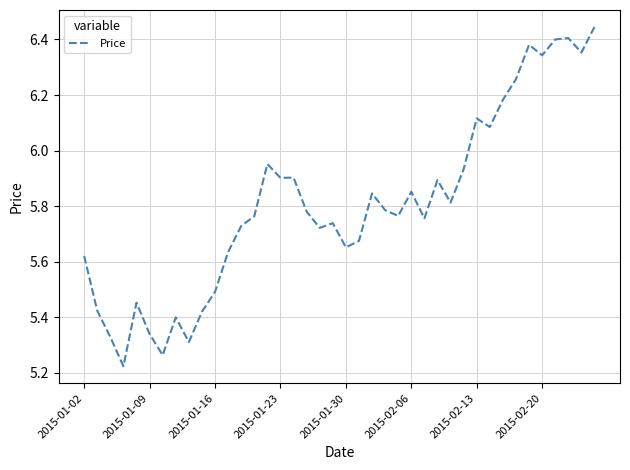

How many categories are shown in the chart?

40